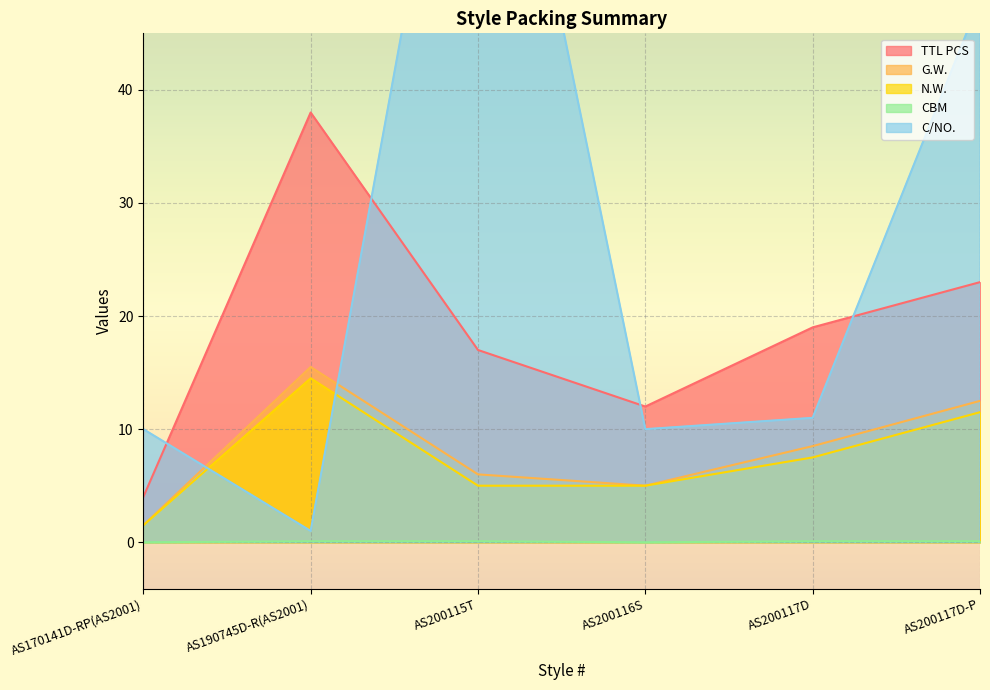

Which series has the widest spread of values?

C/NO.